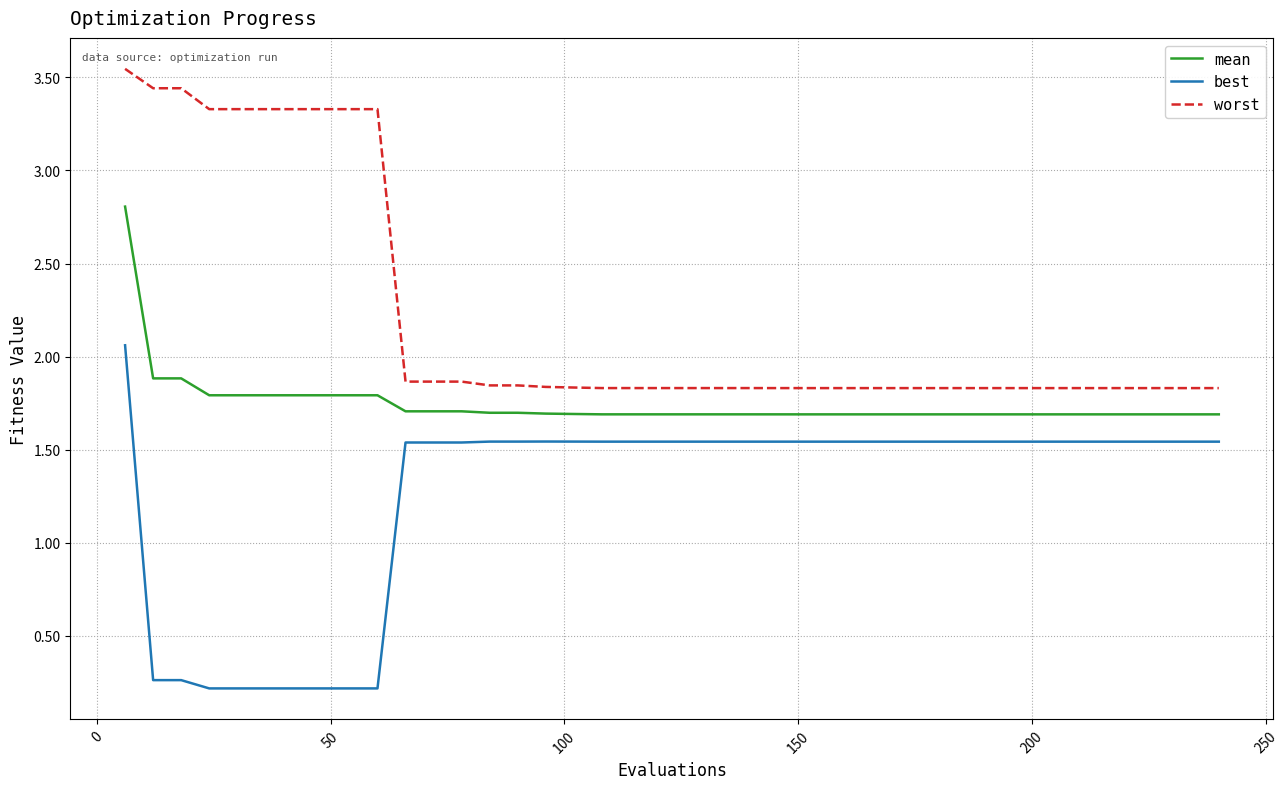

List the series in order of their overall mean, highest first.

worst, mean, best